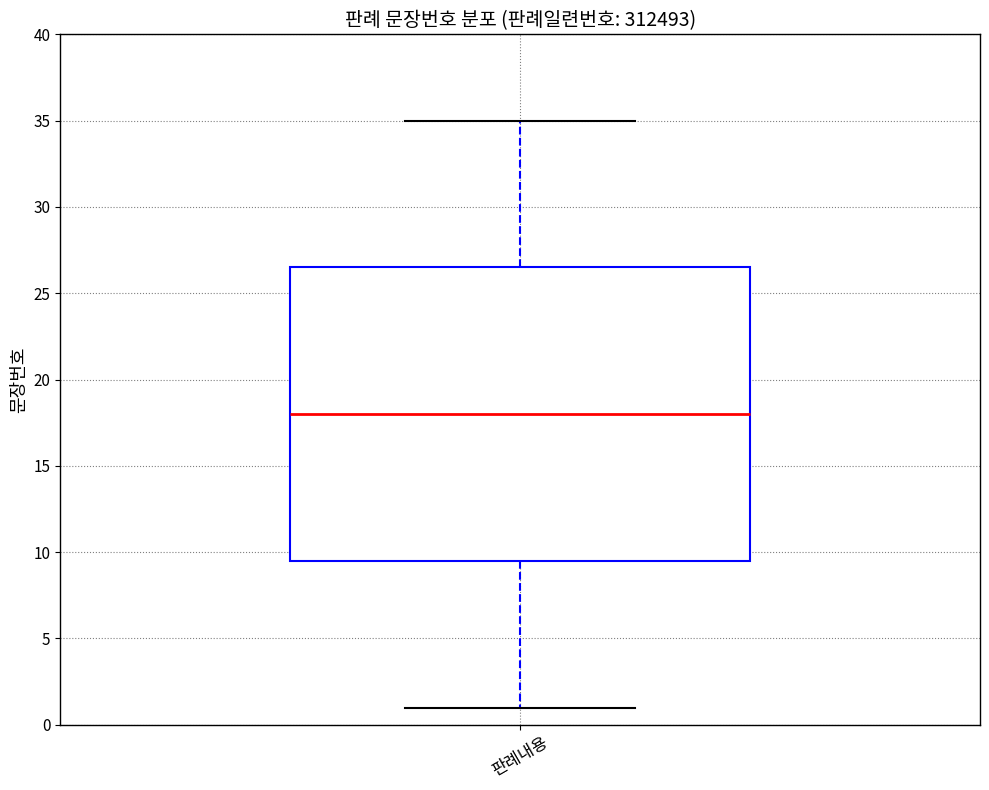

Transcribe this box plot: give where the median line is, the range the box spans, and where the two whiskers end, as read against the y-axis. The values are not printed on the chart, so give them approximately, as read against the axis.

median 18.0, box 9.5 to 26.5, whiskers 1.0 to 35.0